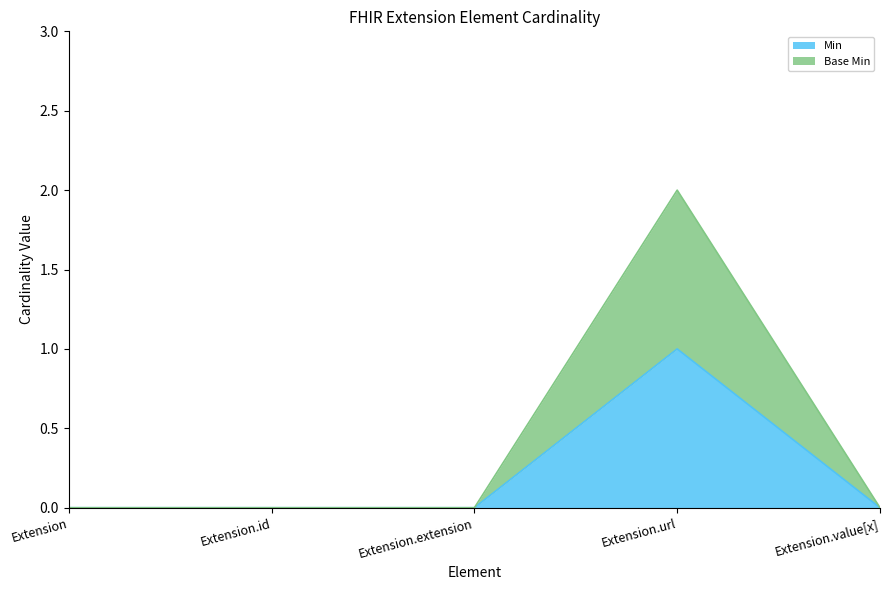

At how many categories does at least one series exceed 0?

1